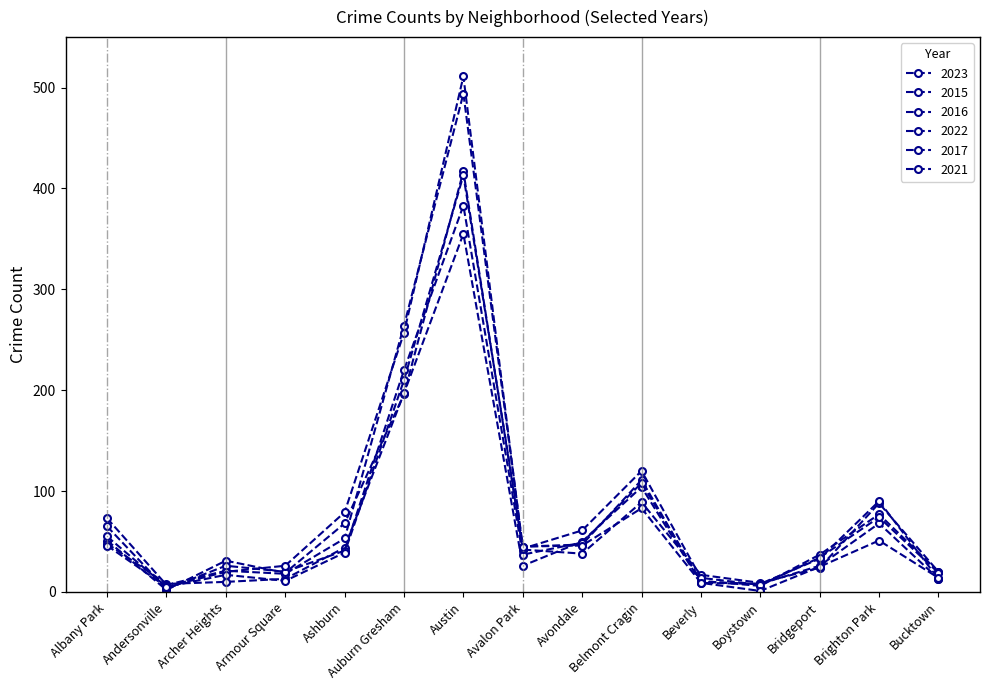

At which category does the chart reach its peak across all series?

Austin